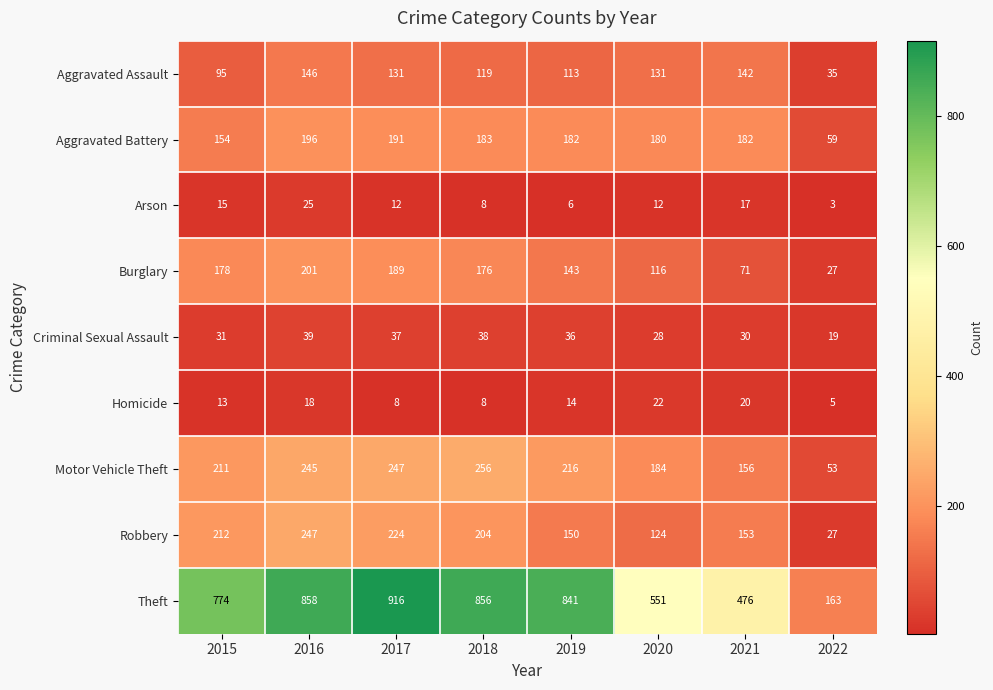

Rank the series by their maximum value, from lowest to highest.

Homicide, Arson, Criminal Sexual Assault, Aggravated Assault, Aggravated Battery, Burglary, Robbery, Motor Vehicle Theft, Theft